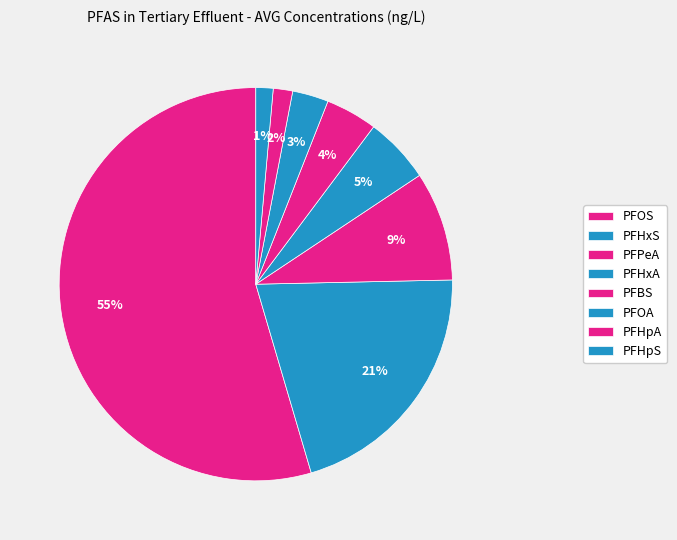

Is the sum of PFHxS and PFOS greater than half?

Yes